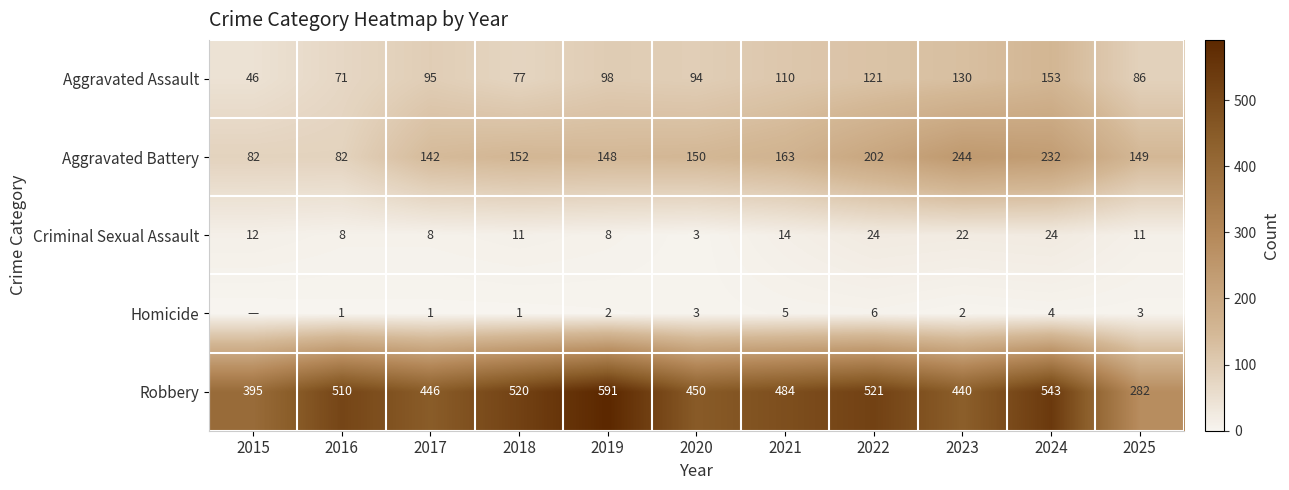

What is the sum of all Aggravated Battery values?

1746